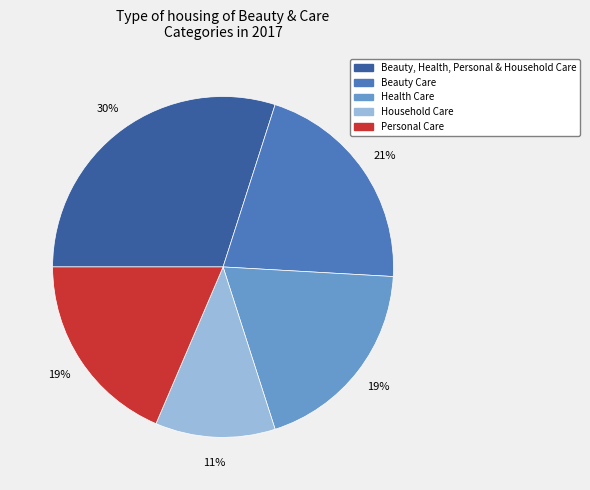

Count the number of slices in the pie.

5